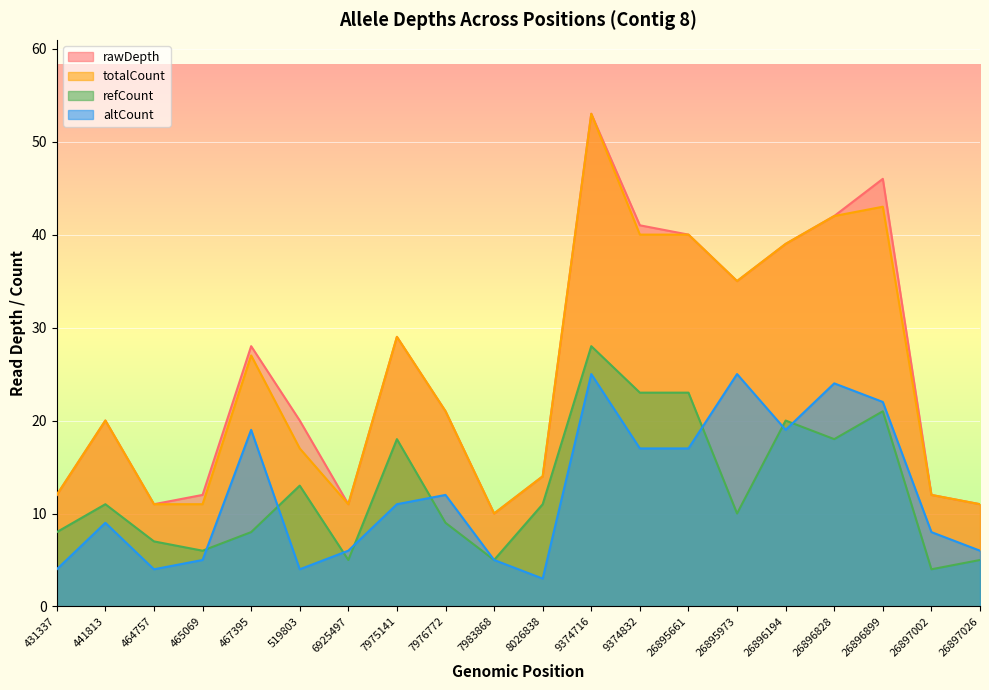

Is the value of totalCount at 26896828 greater than the value of rawDepth at 26896899?

No